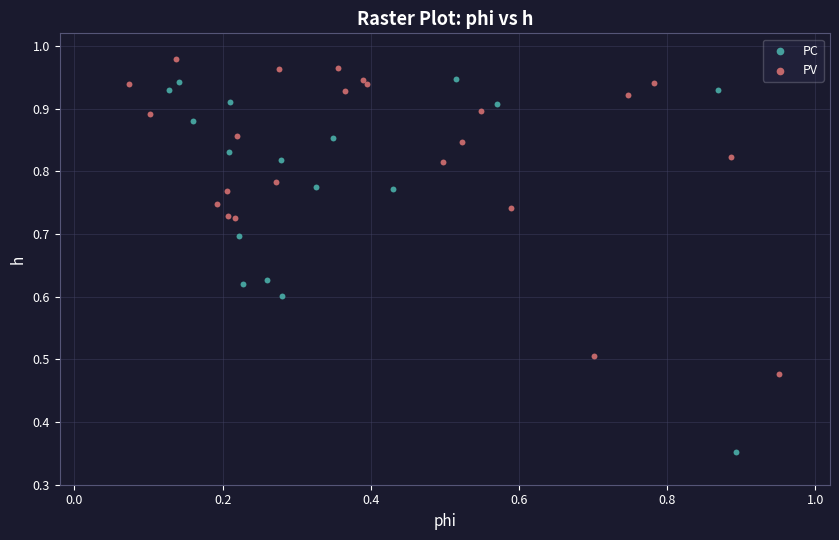

Which series has the largest Y range (max minus min)?

PC